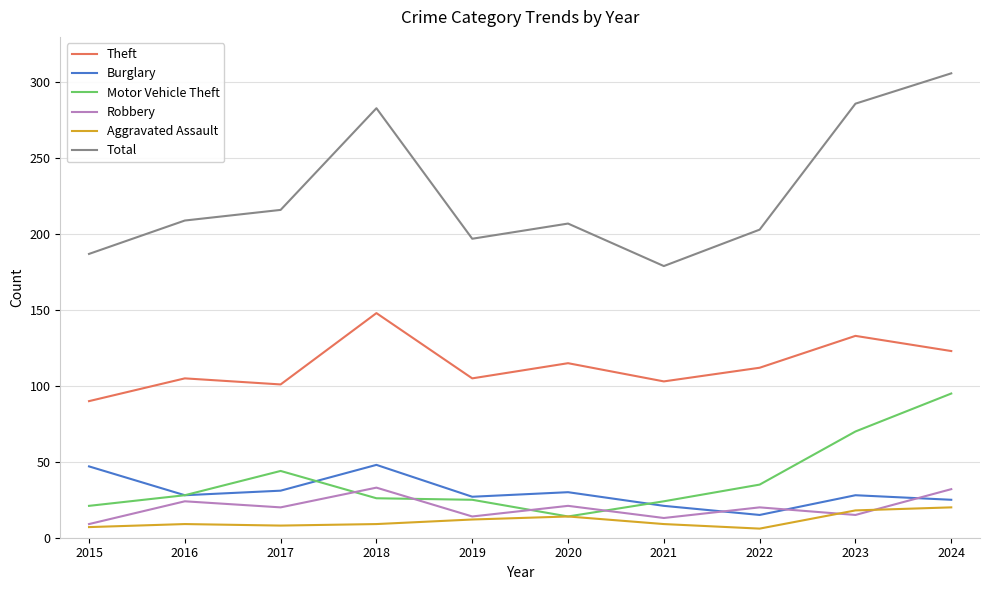

True or false: Burglary and Robbery intersect in this chart.

True